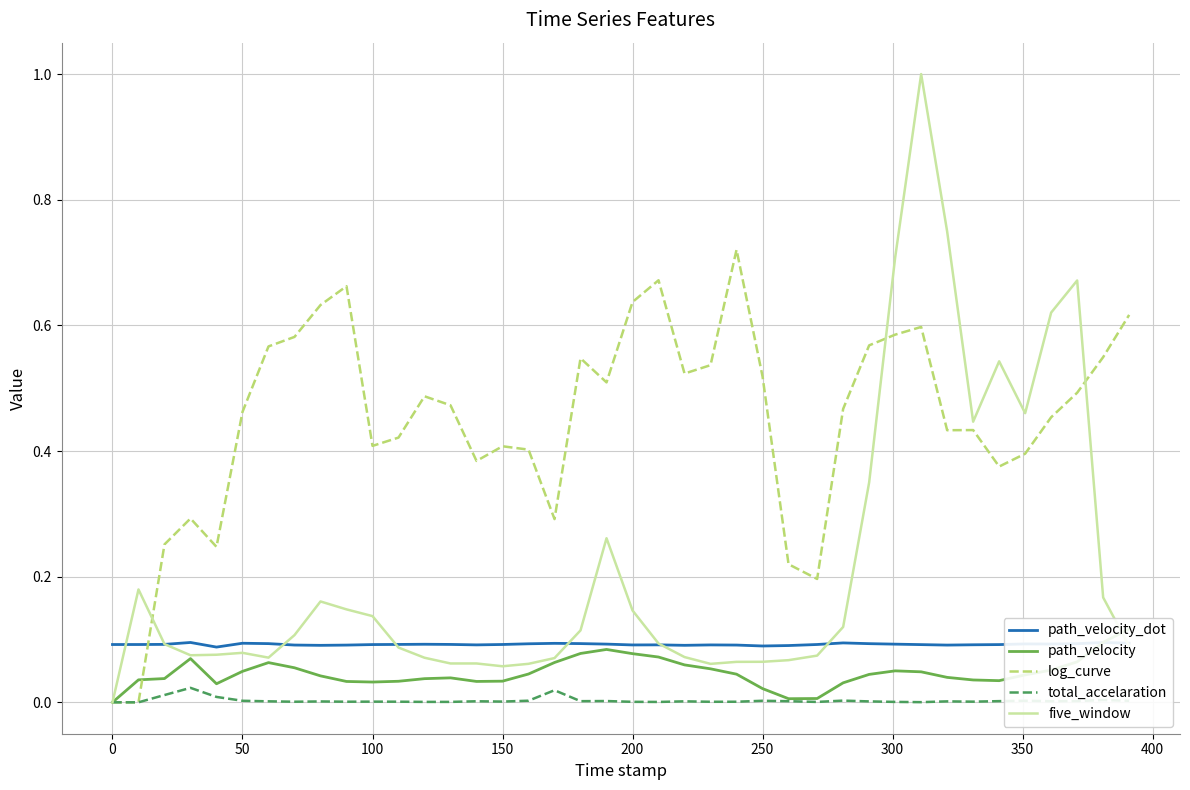

How many interior local peaks does the five_window series have?

7